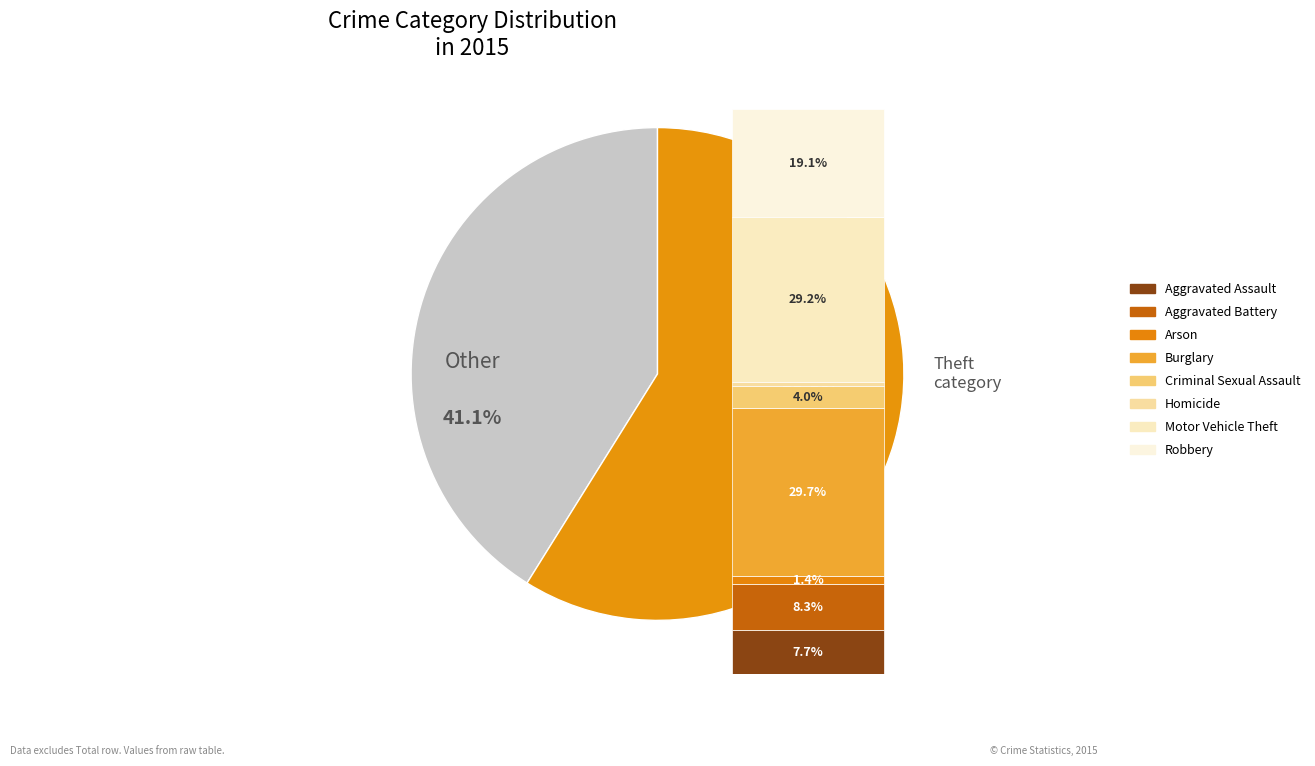

What is the smallest slice in the pie chart?

Homicide